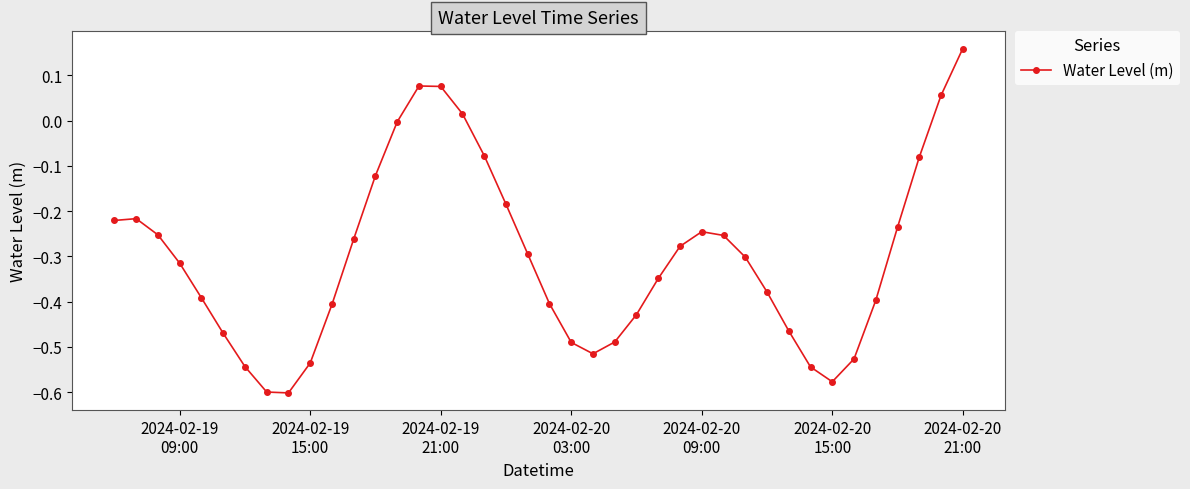

What is the difference between the second highest and minimum values?

0.7